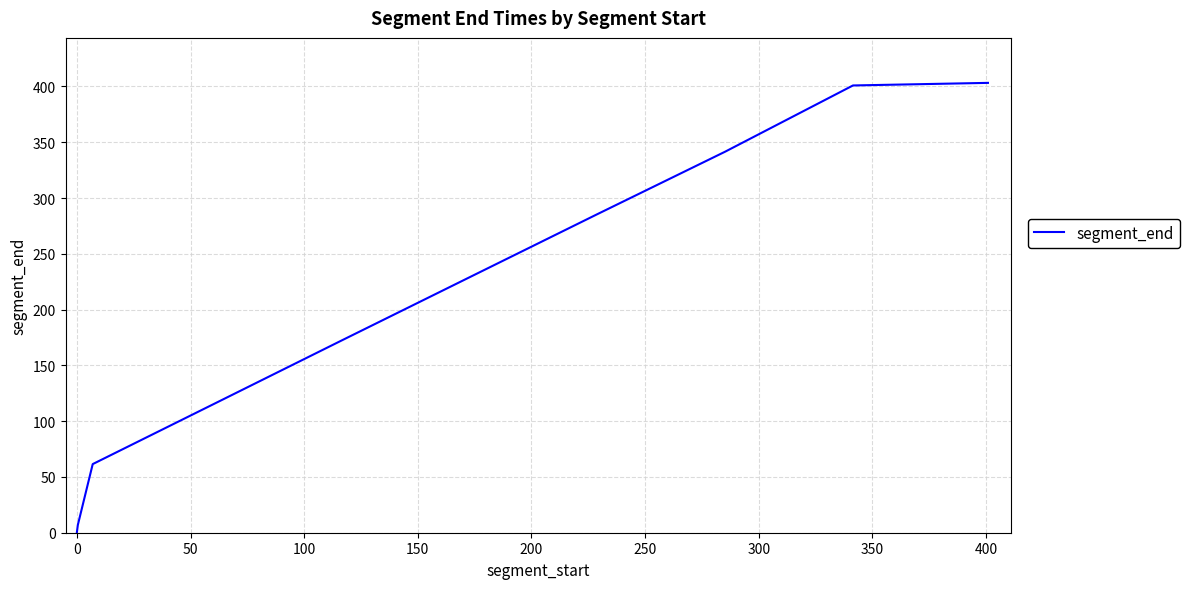

What is the difference between the maximum and minimum values?

402.8